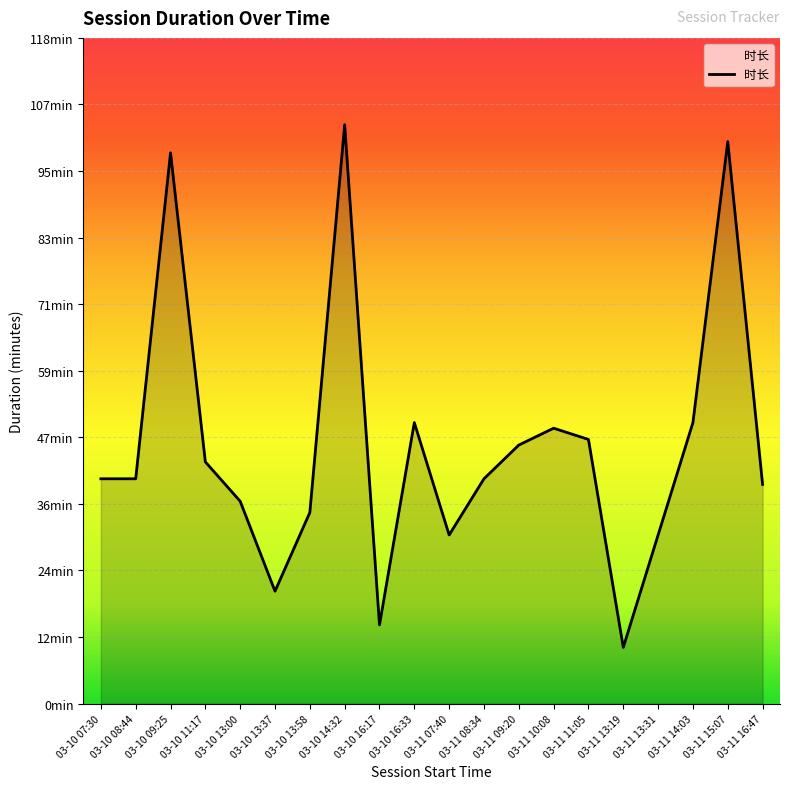

What is the average value?

46